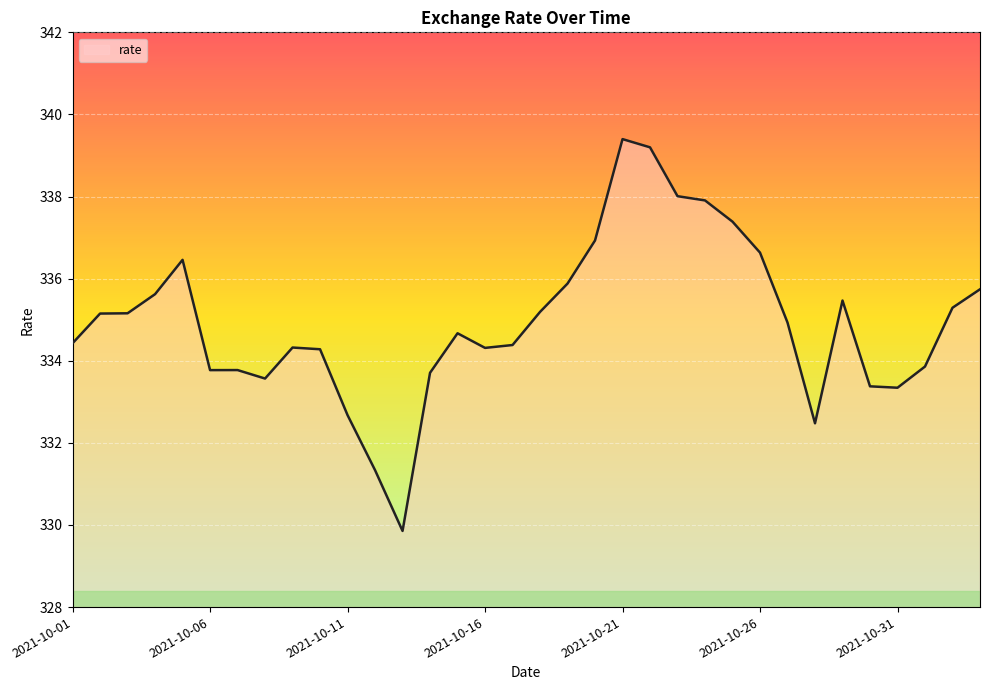

Count the number of data series in this chart.

1